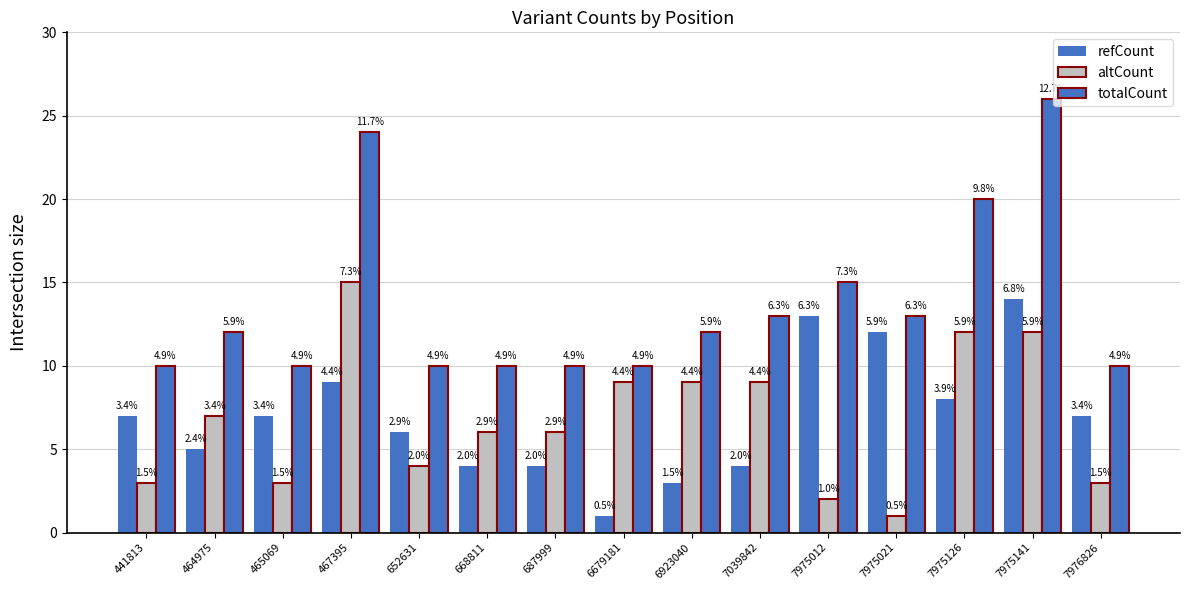

Where does the totalCount series first go above 12?

467395